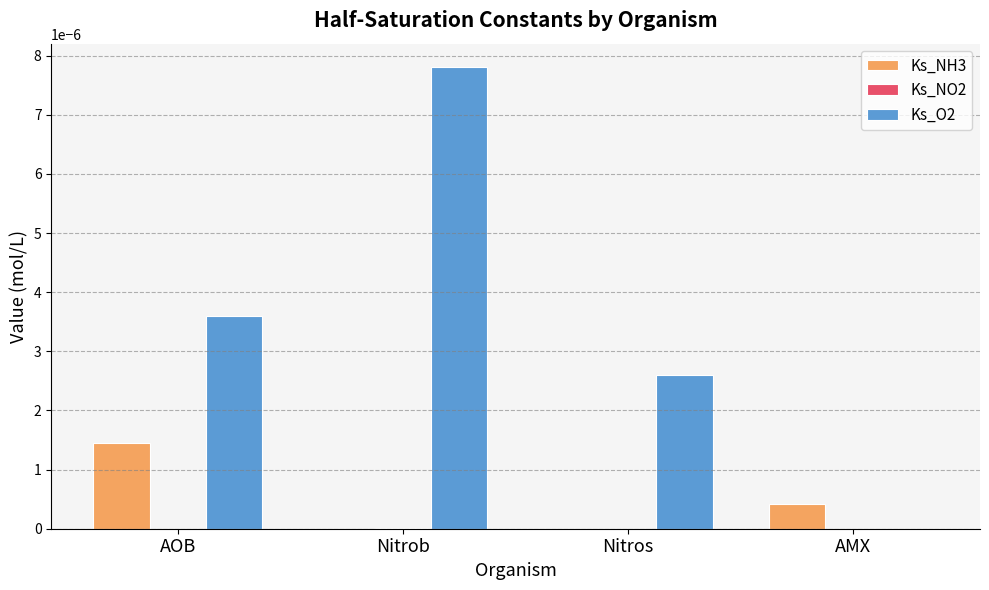

Which series has the largest total across all categories?

Ks_O2